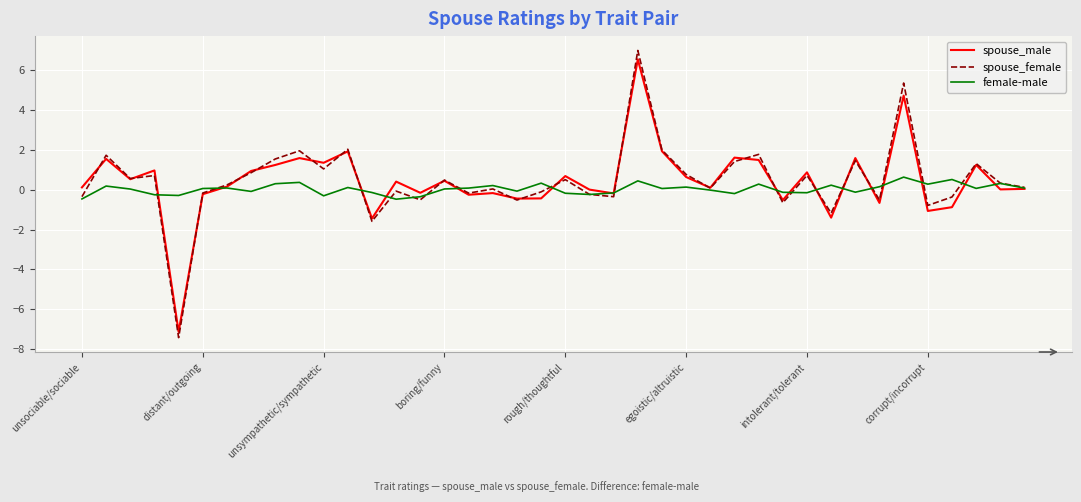

What is the greatest value displayed?

7.0